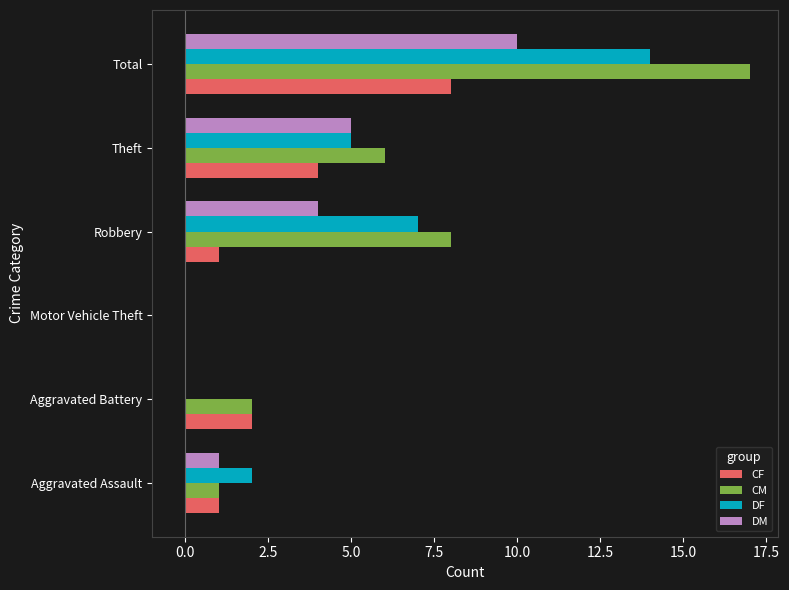

Is the value of CM at Theft greater than the value of CF at Aggravated Battery?

Yes